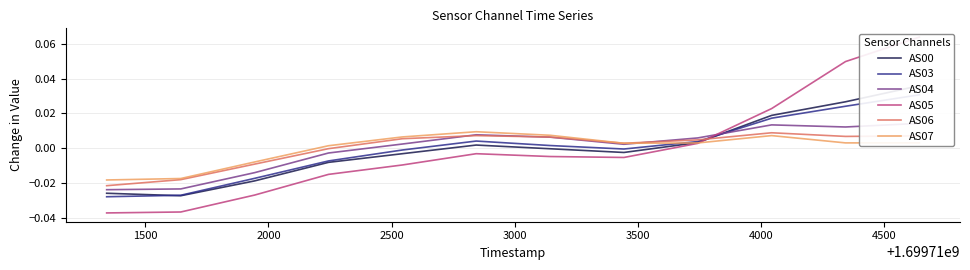

At which label does AS07 first exceed 0?

2500